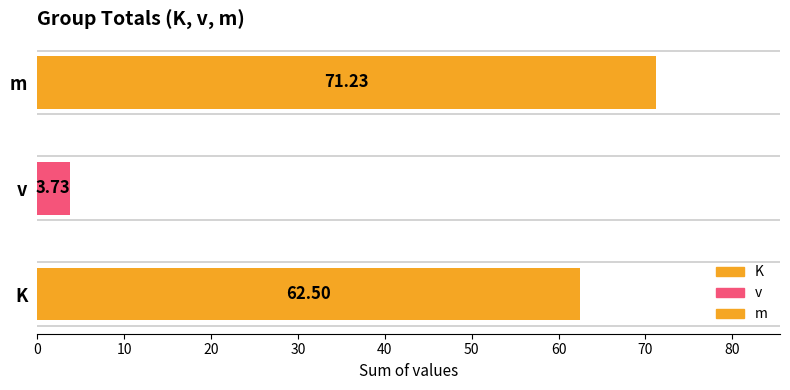

What is the greatest value displayed?

71.2